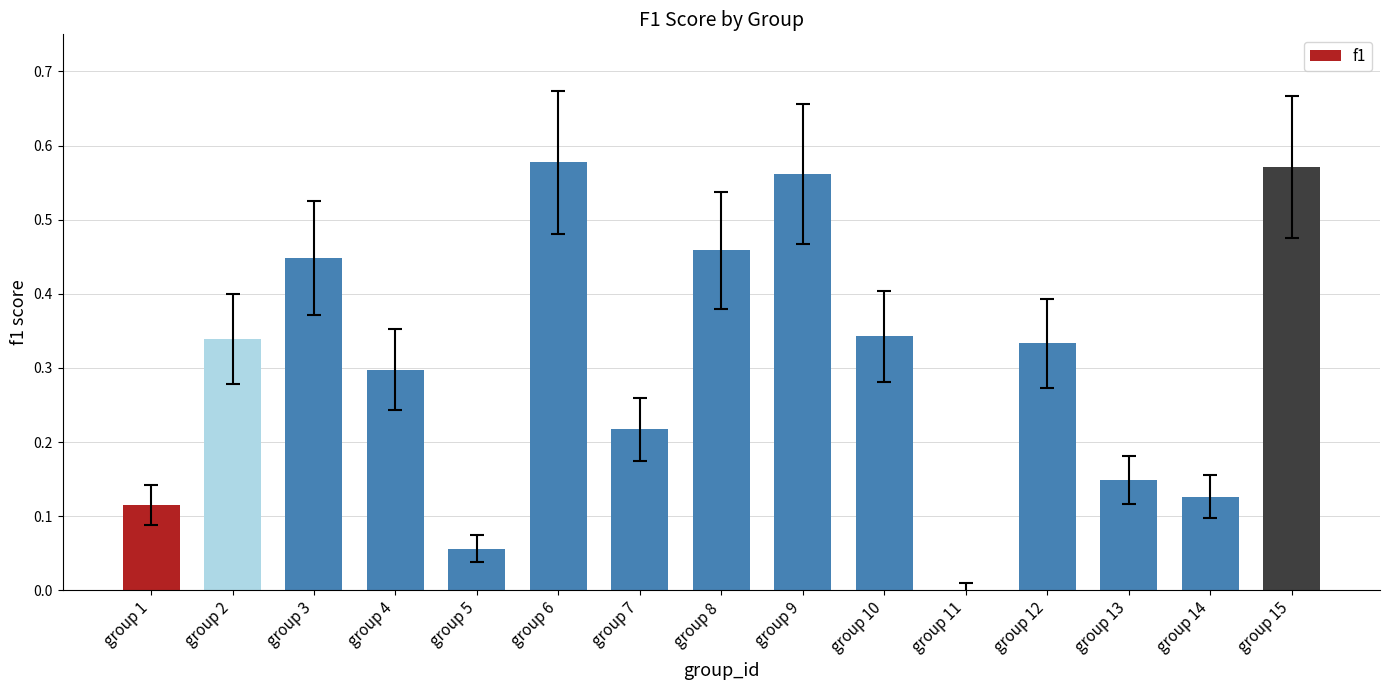

Between group 12 and group 8, which is larger?

group 8